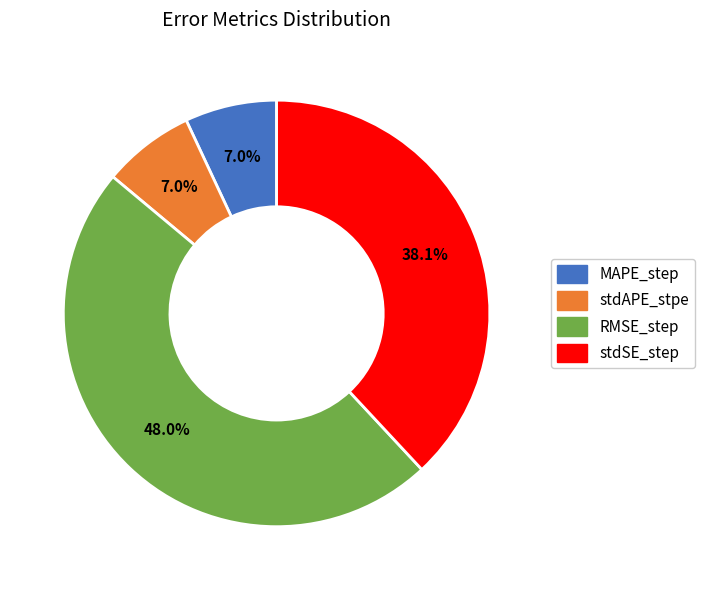

Which slice is the largest?

RMSE_step